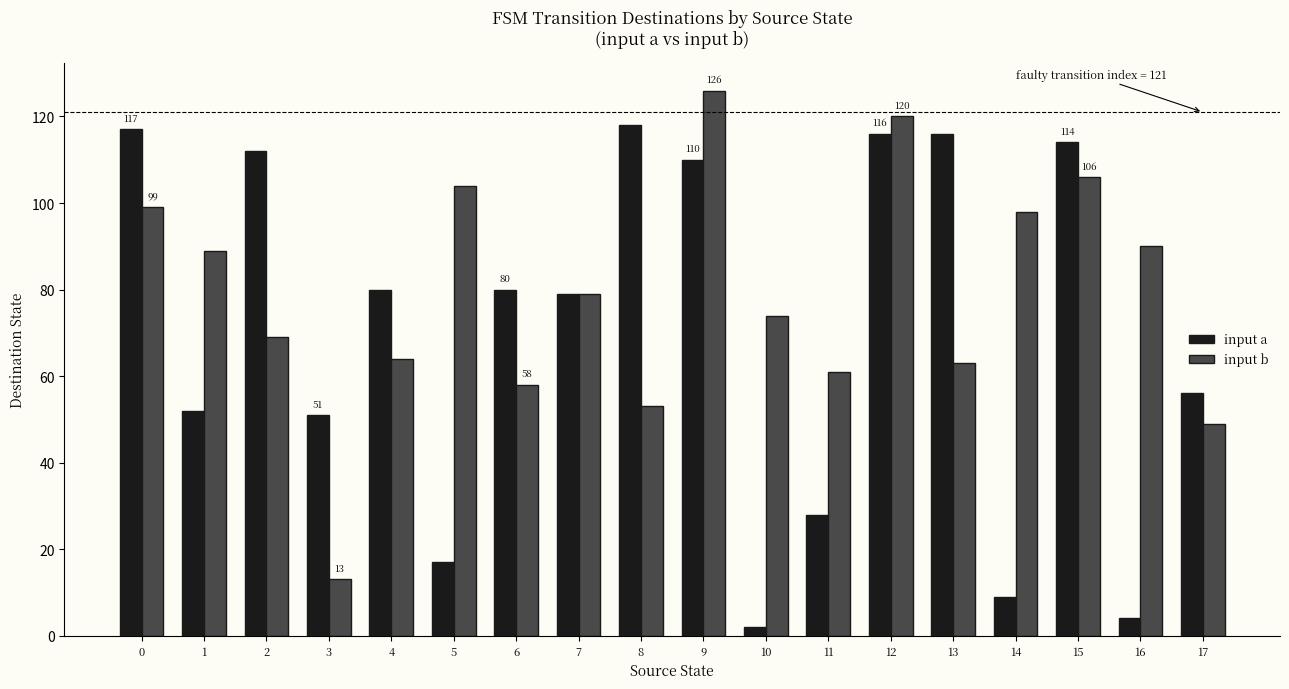

List the series in order of their peak value, lowest first.

input a, input b